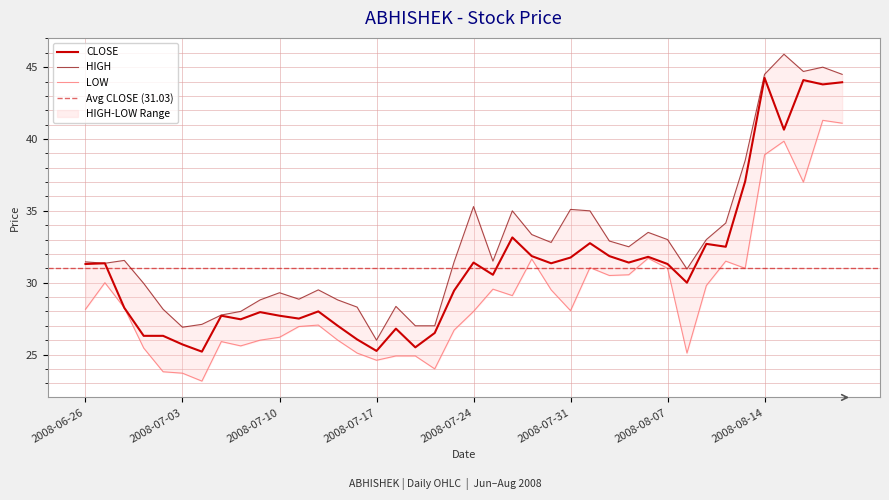

What is the difference between the highest and lowest values at 2008-07-03?

3.2